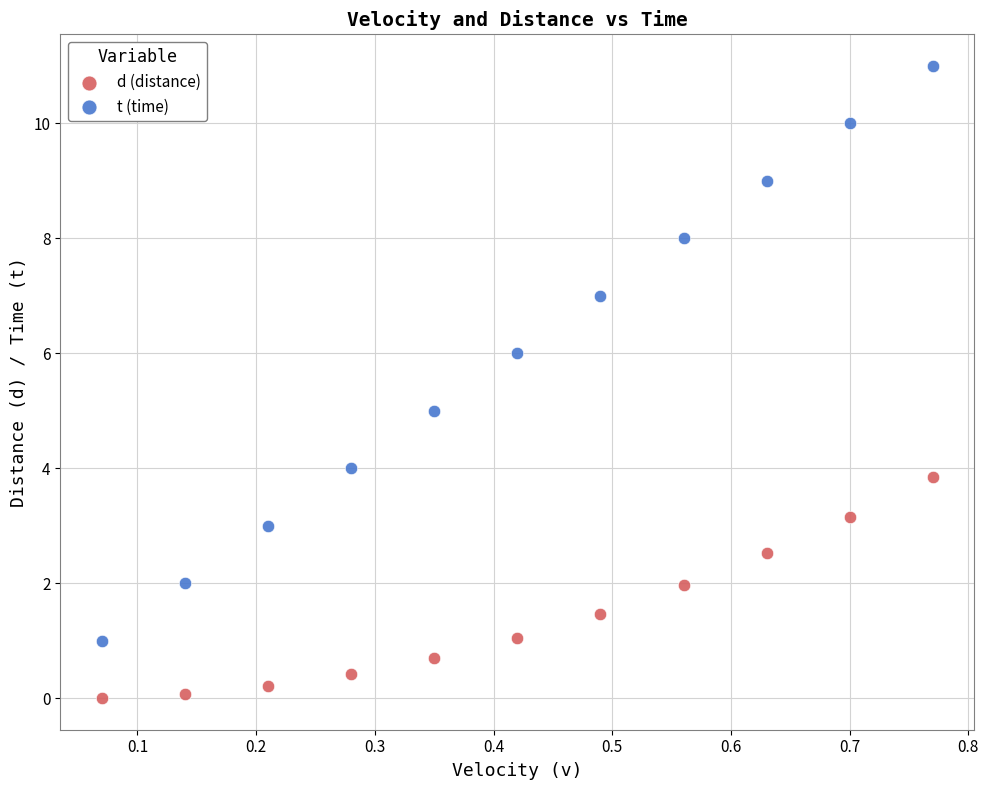

Which series has the widest spread of Y values?

t (time)